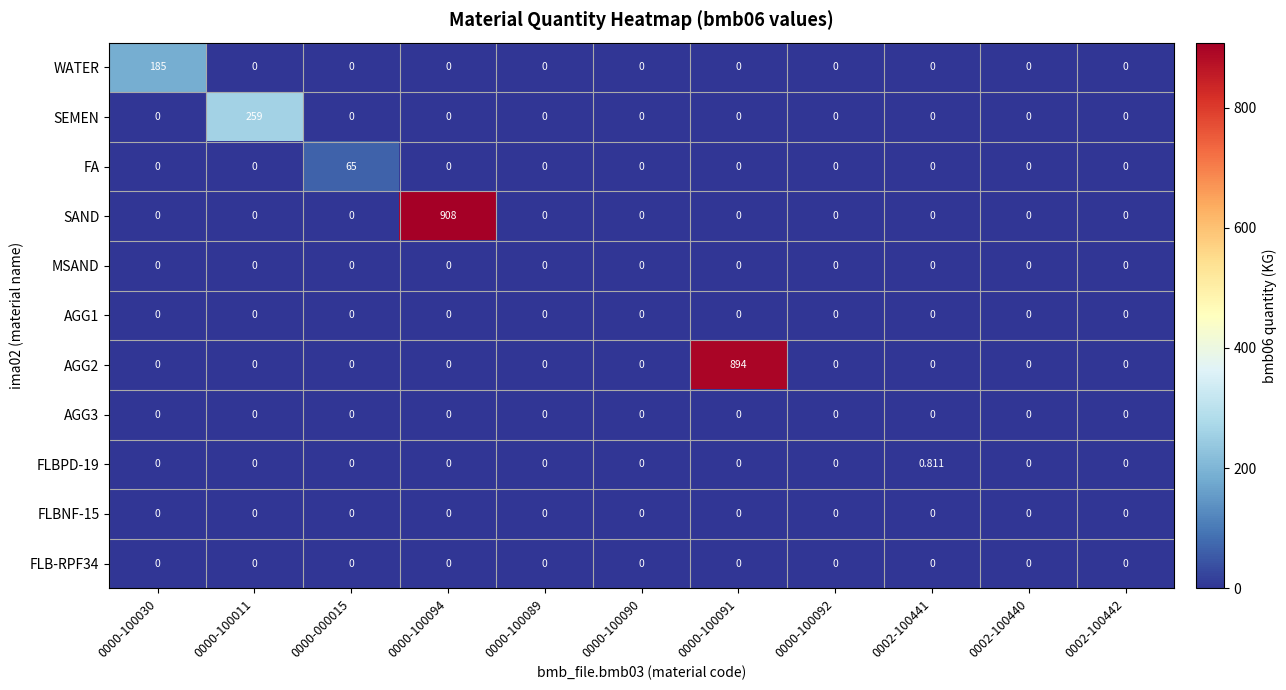

Which series has the widest spread of values?

SAND